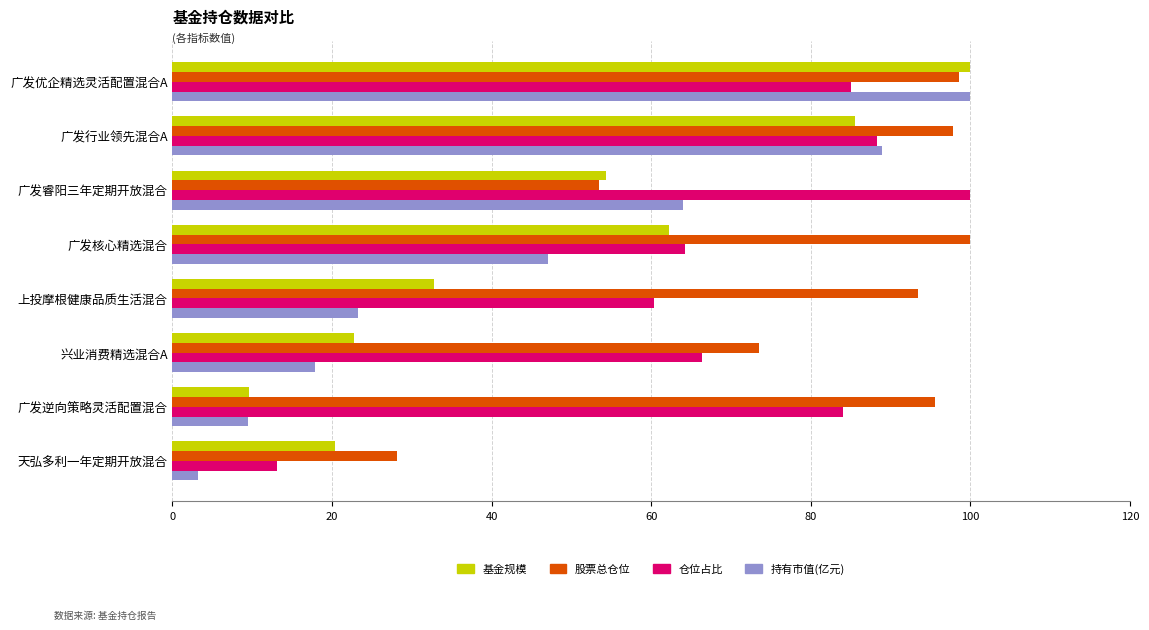

What is the approximate value of 仓位占比 at 广发逆向策略灵活配置混合?

84.0